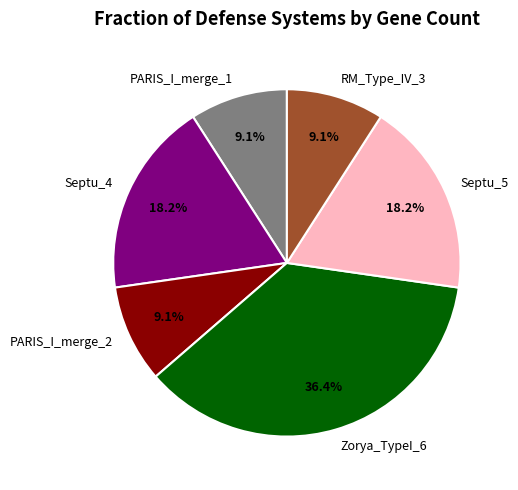

Which slice is the largest?

Zorya_TypeI_6